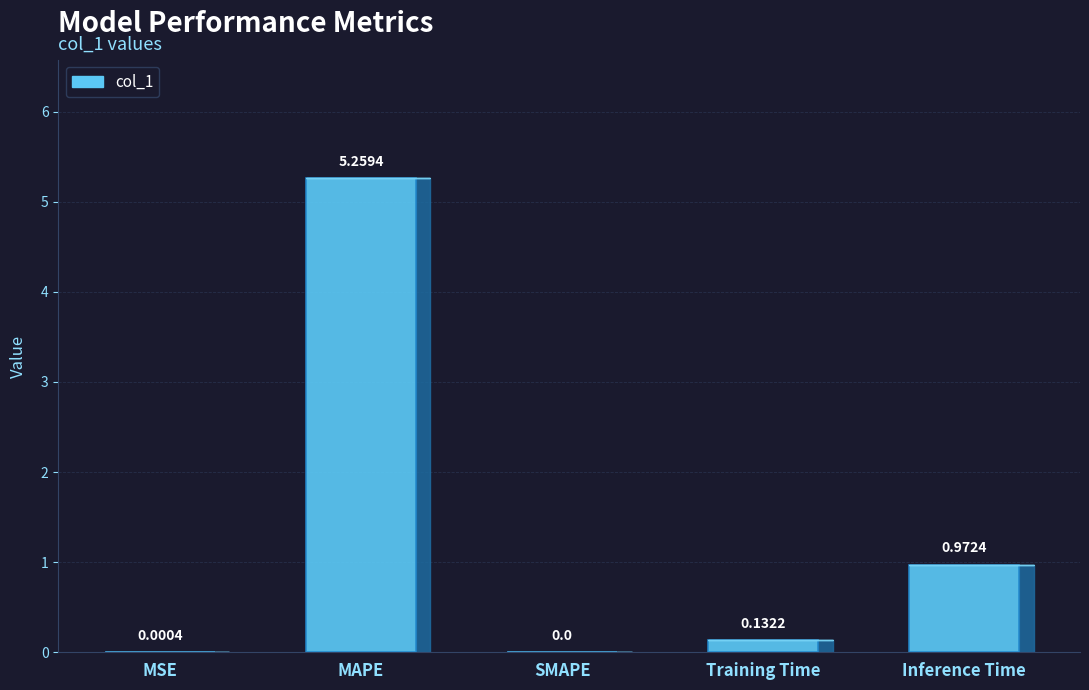

How many bars are there in total?

5